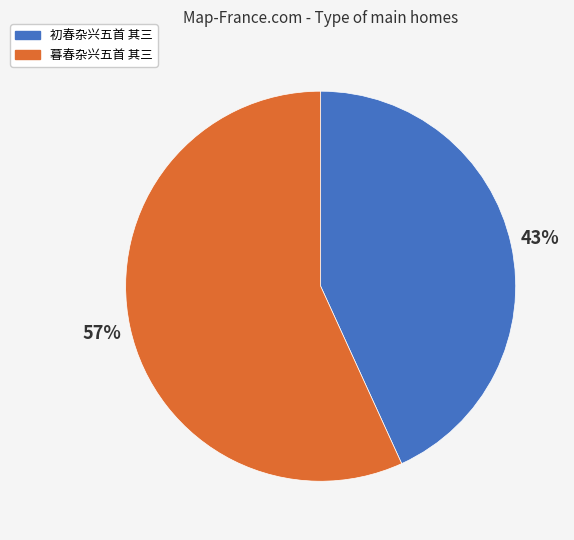

What is the largest slice in the pie chart?

暮春杂兴五首 其三